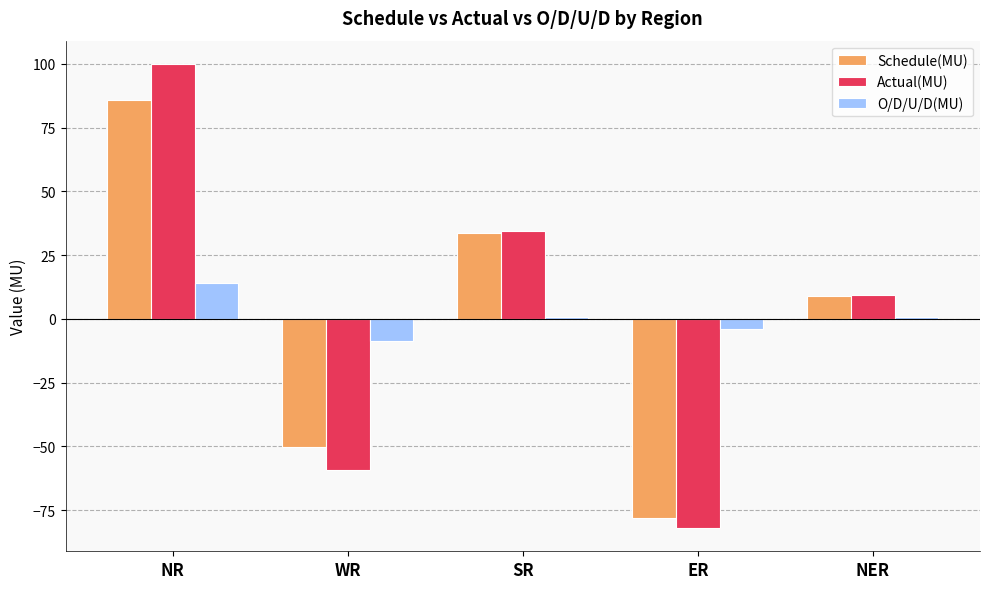

What is the spread (max minus min) of values at ER?

77.9